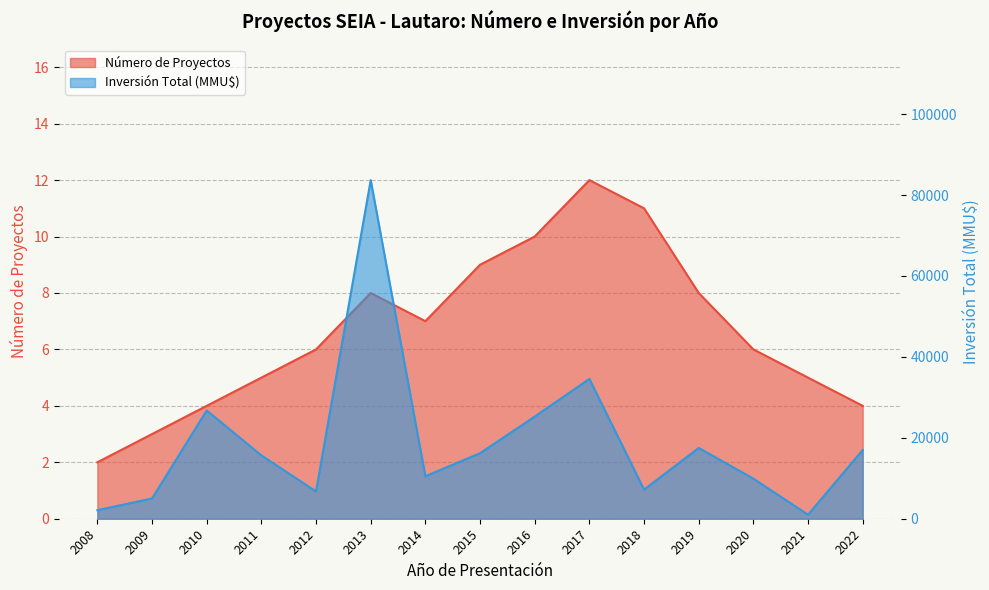

At which label is Número de Proyectos closest to 7?

2014